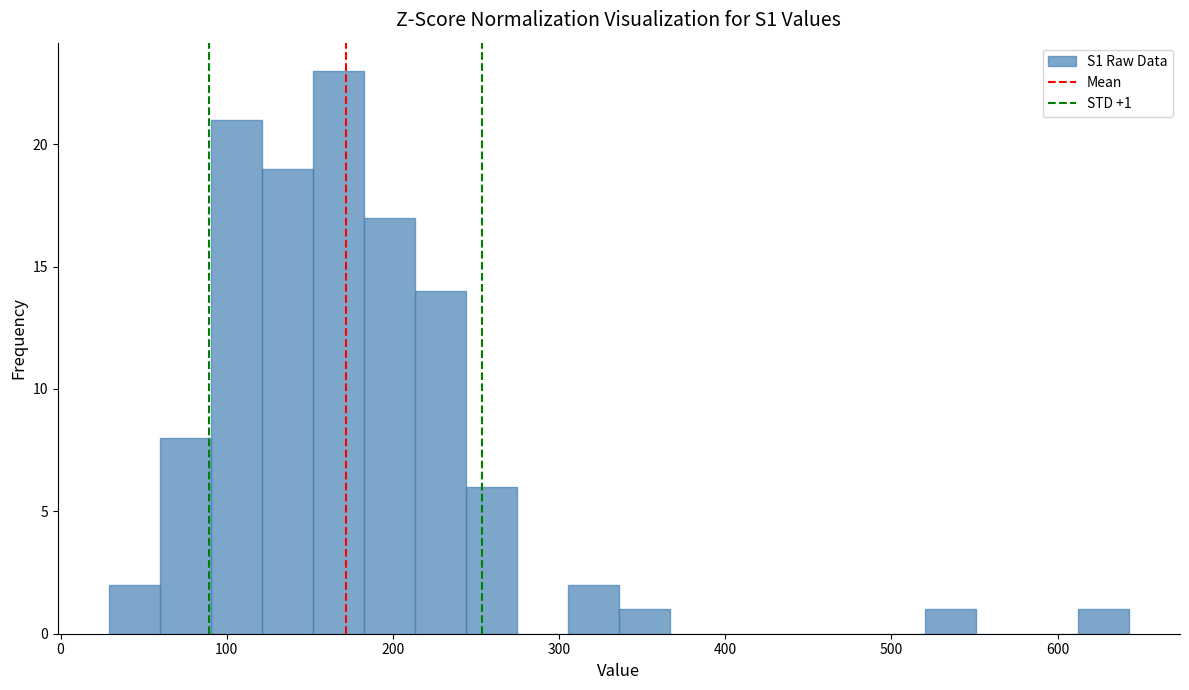

Read against the x-axis, roughly where is the centre of the tallest bar?

170